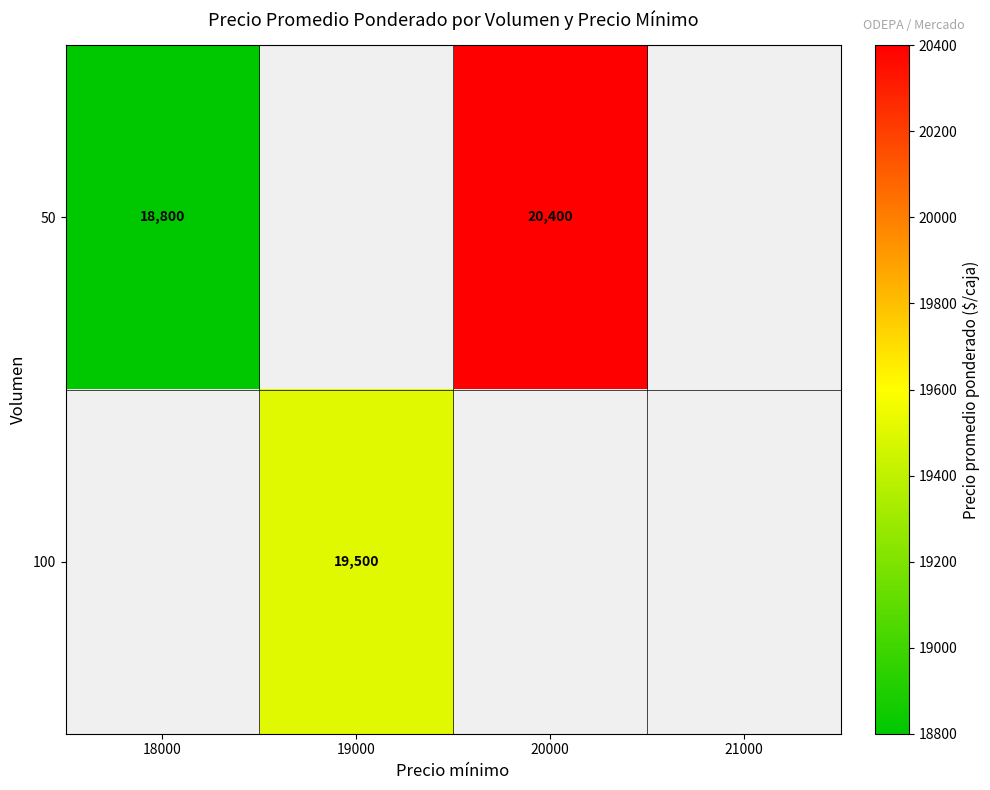

True or false: 50 has a value of 11811 at 18000.

False